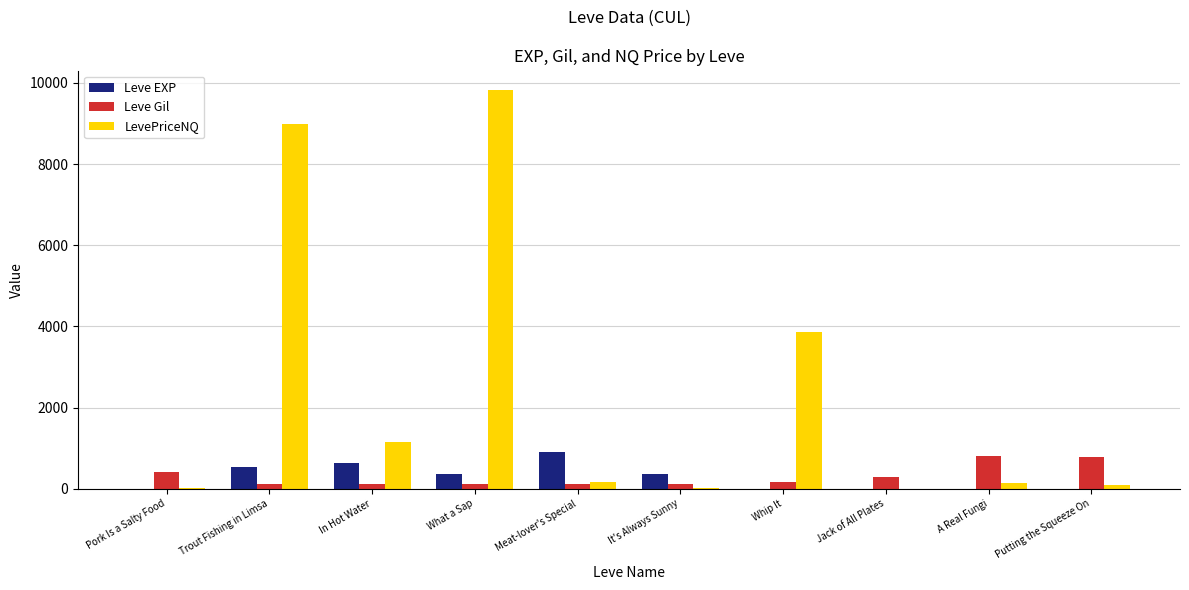

At which category is the sum across all series the highest?

What a Sap